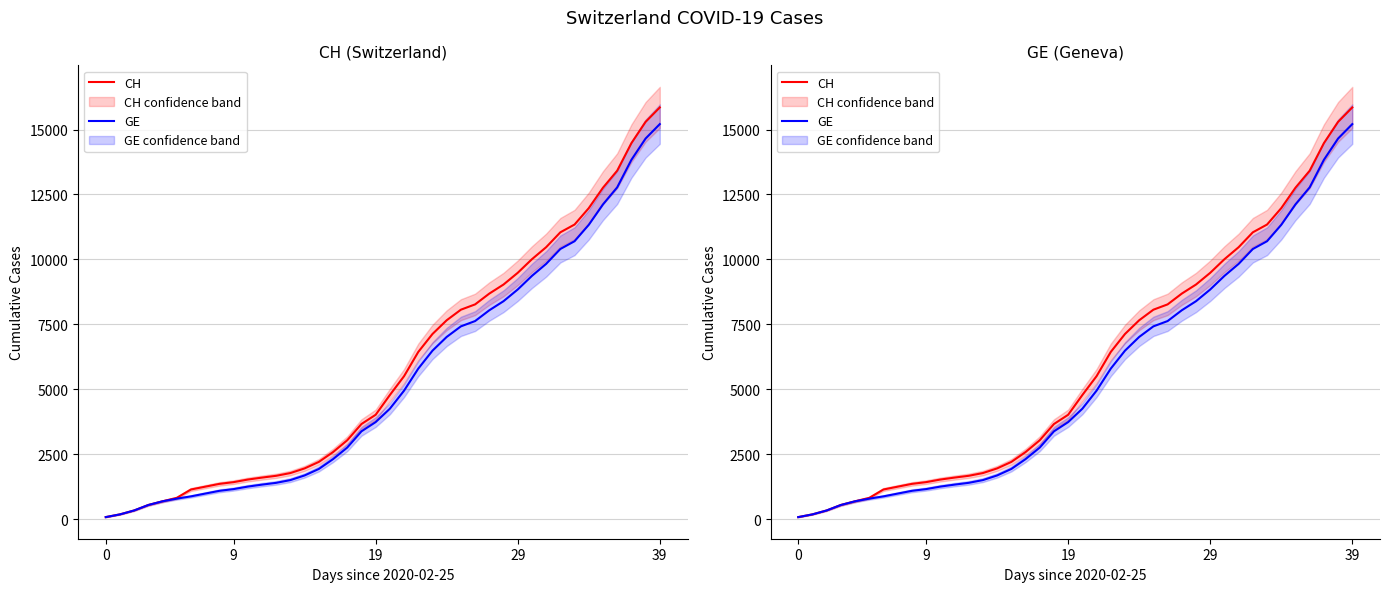

Where does the CH series first go above 4775?

21